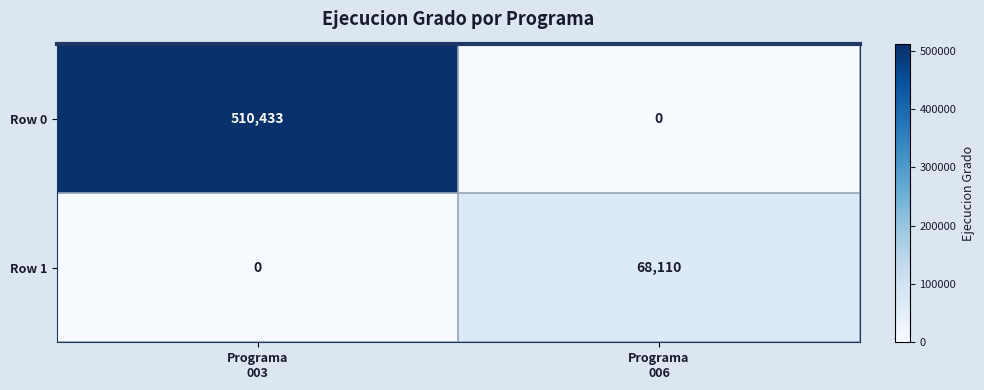

Reading right to left, list all the values displayed in this chart.

Row 0: 0	510433
Row 1: 68110	0